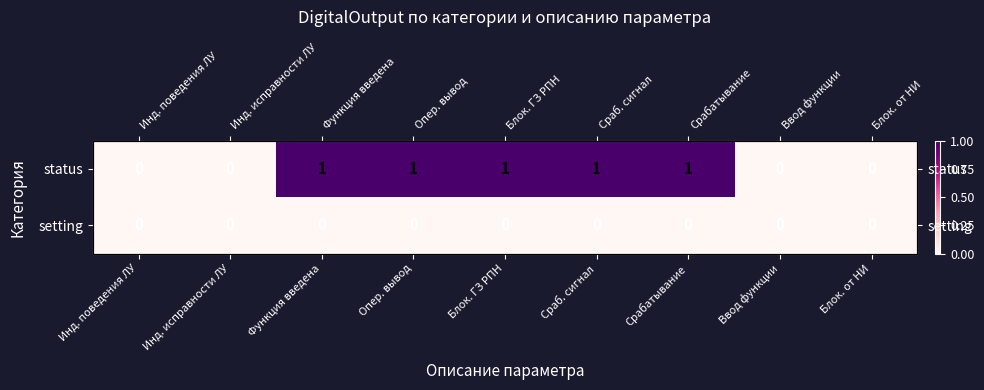

What is the greatest value displayed?

1